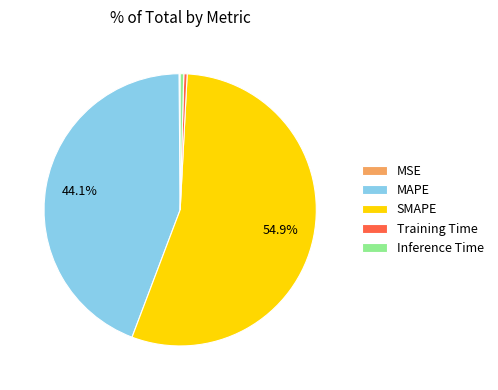

What is the ratio of the value at SMAPE to the value at MAPE?

1.2